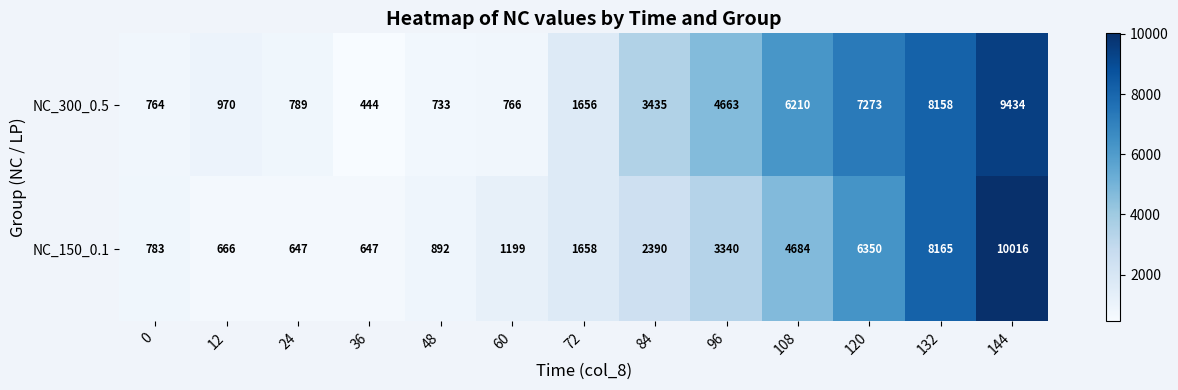

Which series has the largest total across all categories?

NC_300_0.5